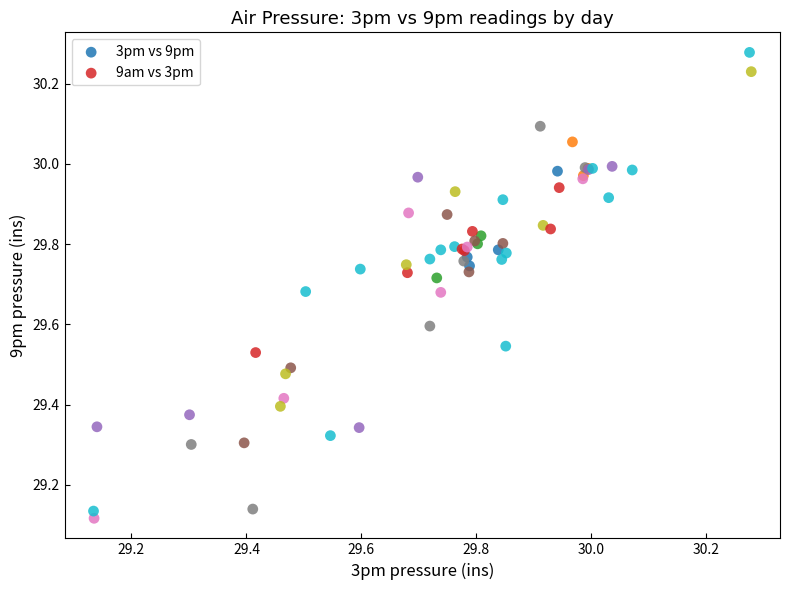

Which series contains the highest Y value?

9am vs 3pm